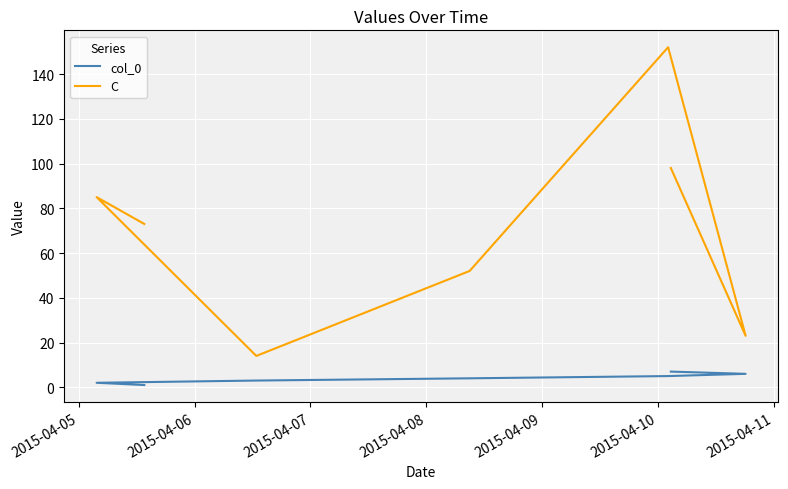

Rank the series by their maximum value, from highest to lowest.

C, col_0